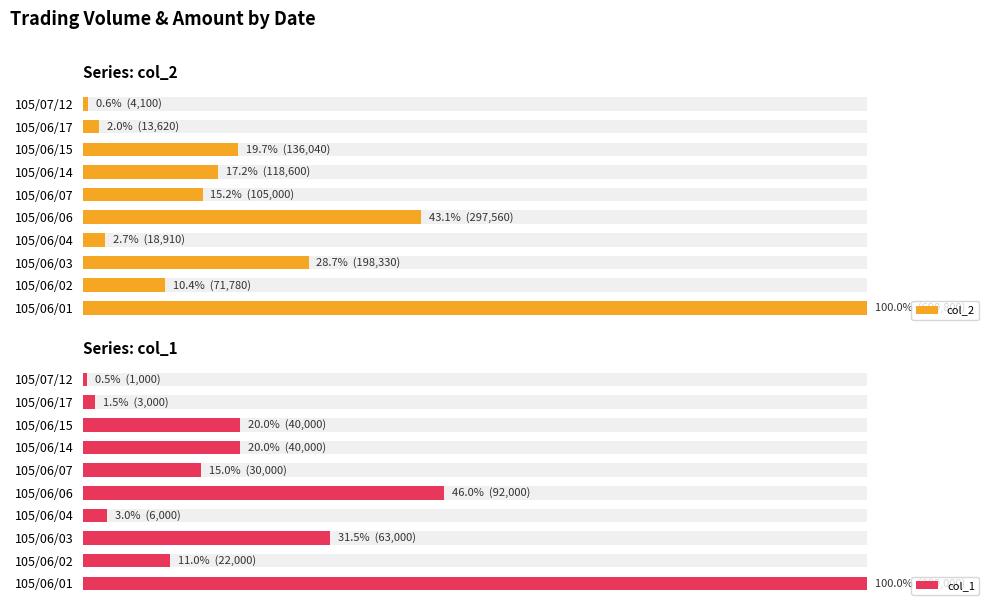

At 105/06/14, list the series in order from smallest to largest.

col_2, col_1